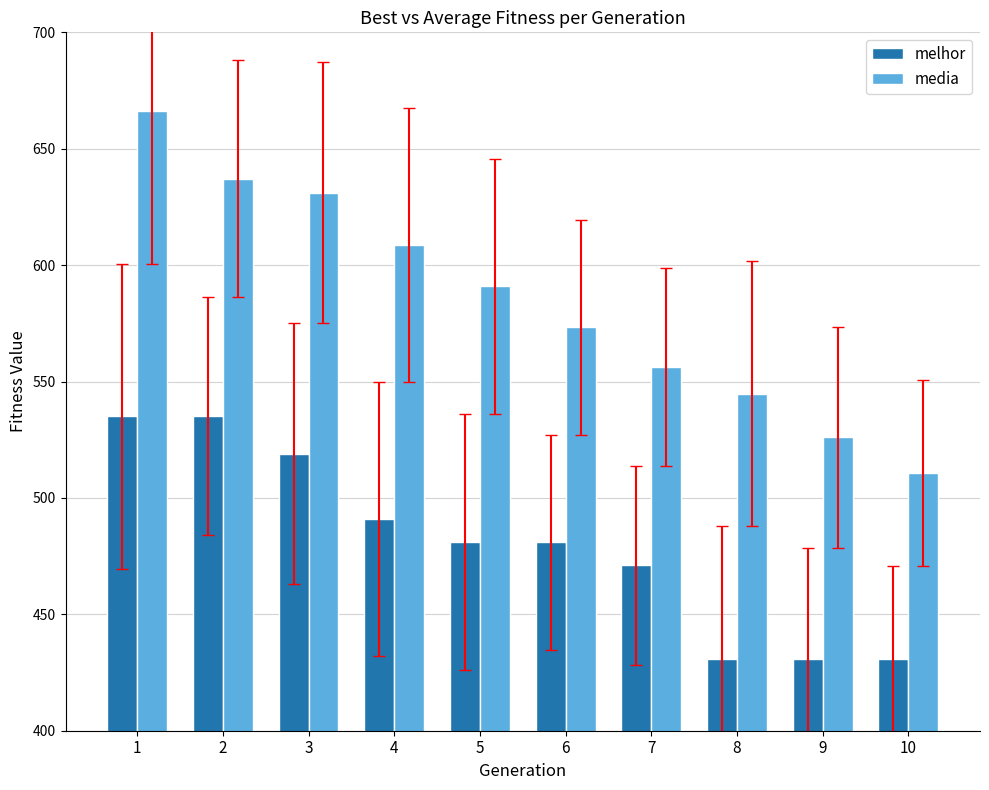

How many data points in media are above 590?

5